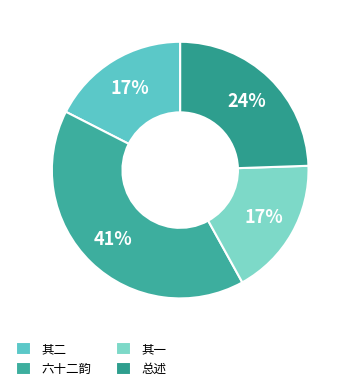

Is there a majority slice in this chart?

No